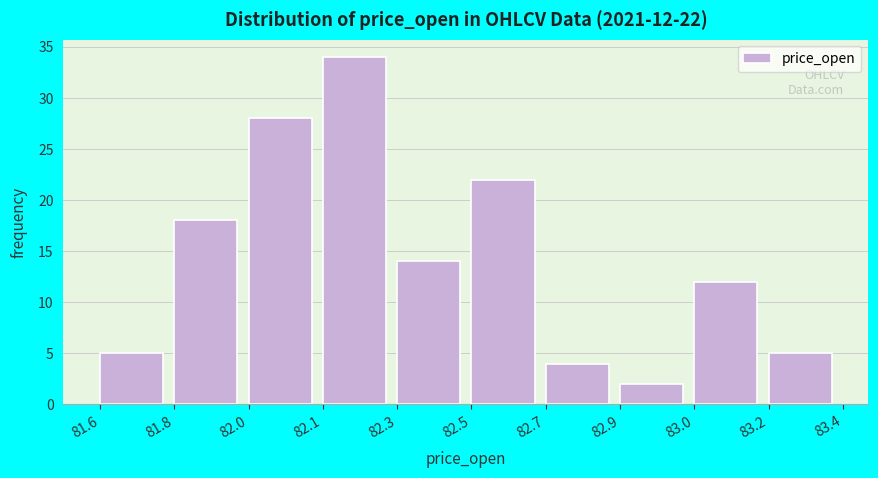

Reading left to right, list all the values displayed in this chart.

81.6=5	81.8=18	82.0=28	82.1=34	82.3=14	82.5=22	82.7=4	82.9=2	83.0=12	83.2=5